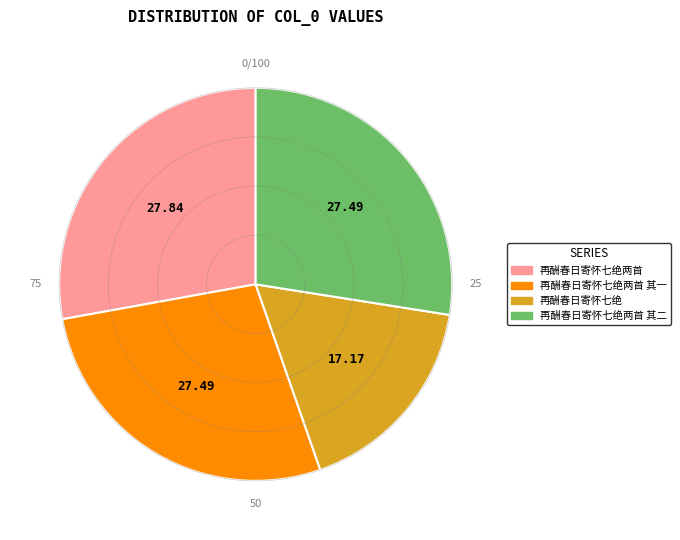

Does any single category account for the majority?

No